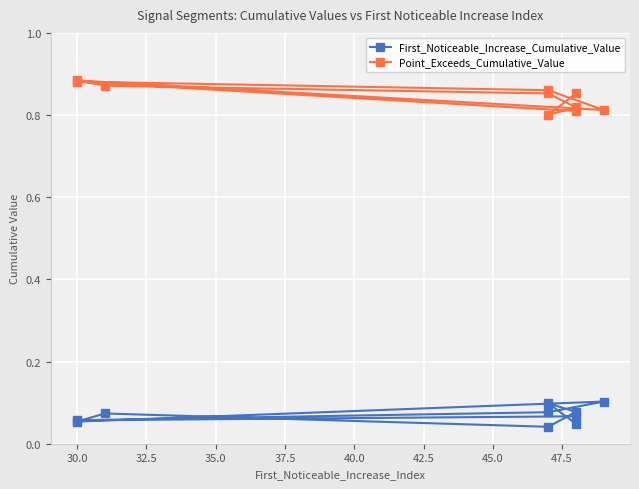

At 30.0, list the series in order from largest to smallest.

Point_Exceeds_Cumulative_Value, First_Noticeable_Increase_Cumulative_Value